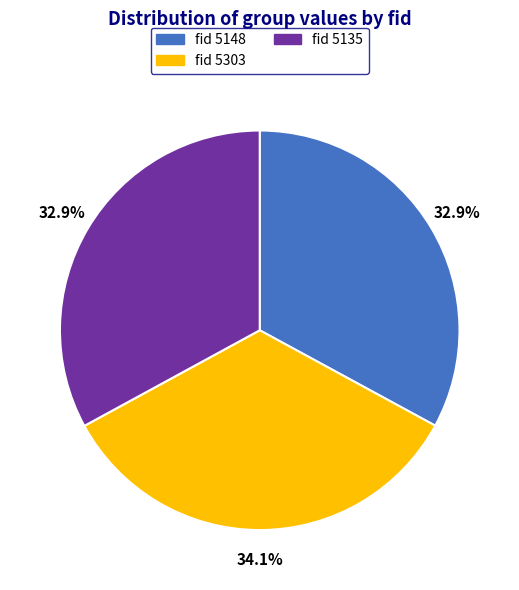

Which slice is the largest?

fid 5303